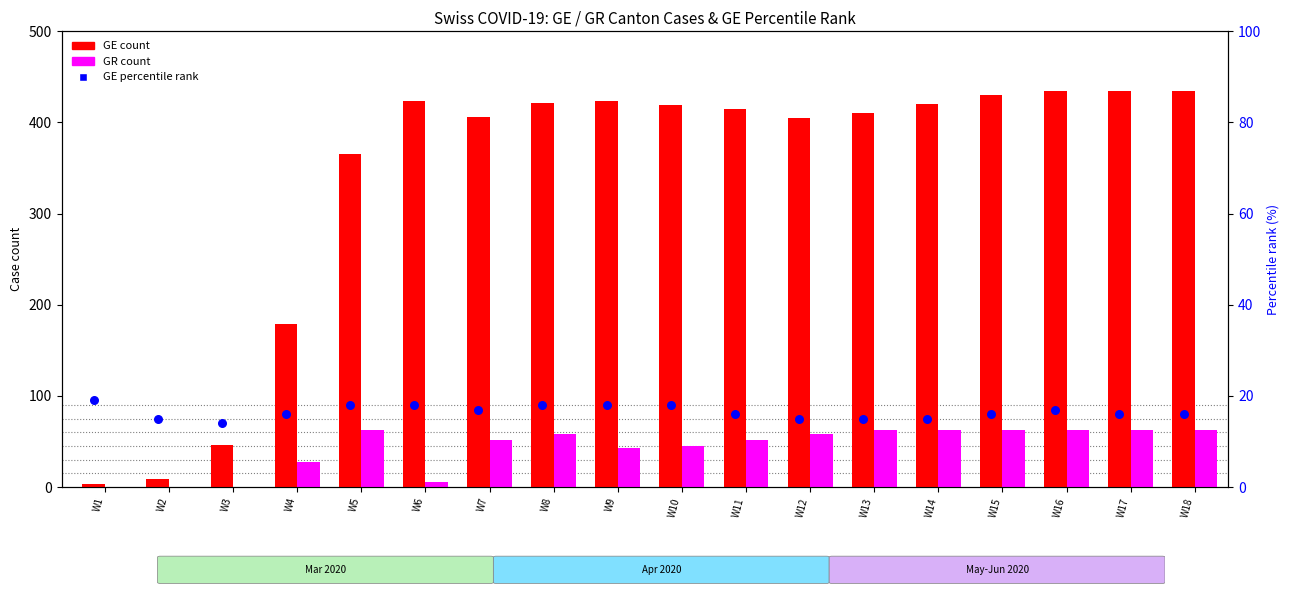

At how many categories does at least one series exceed 60?

15